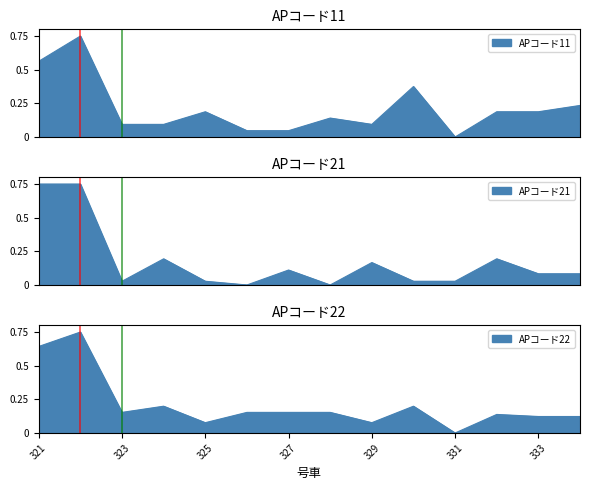

How many lines are shown in the chart?

3